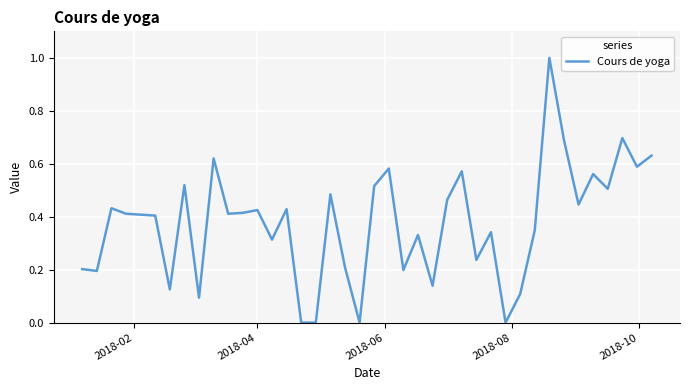

What is the greatest value displayed?

1.0